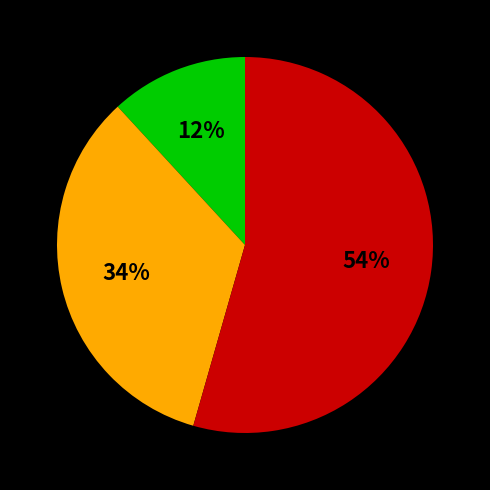

Does any single category account for the majority?

Yes